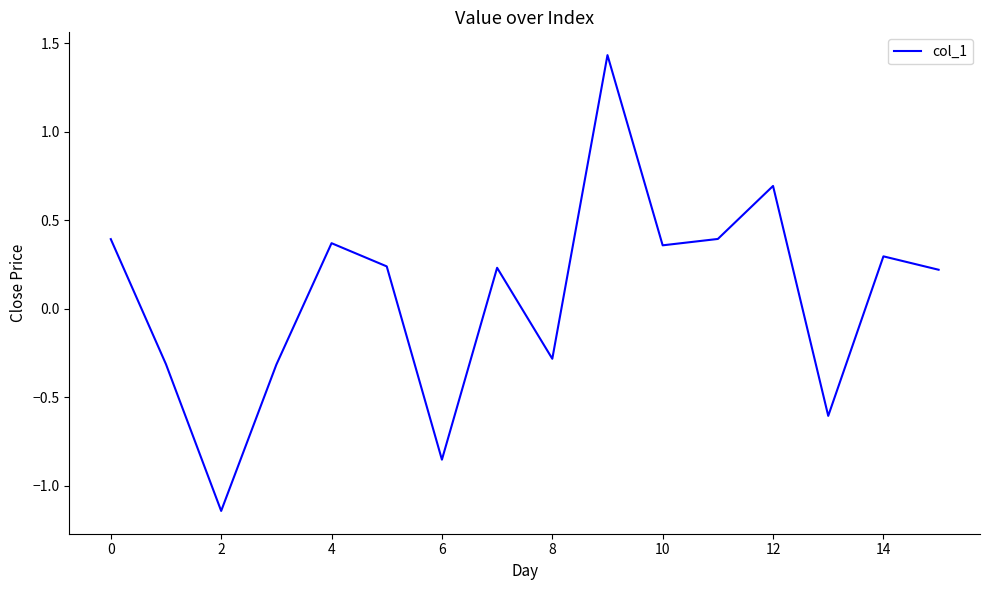

What is the difference between the maximum and minimum values?

2.6